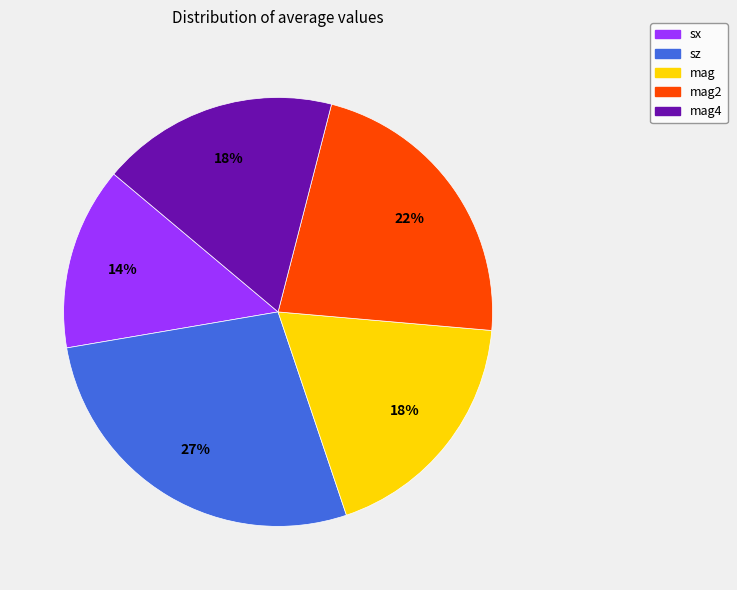

How many slices are in this pie chart?

5